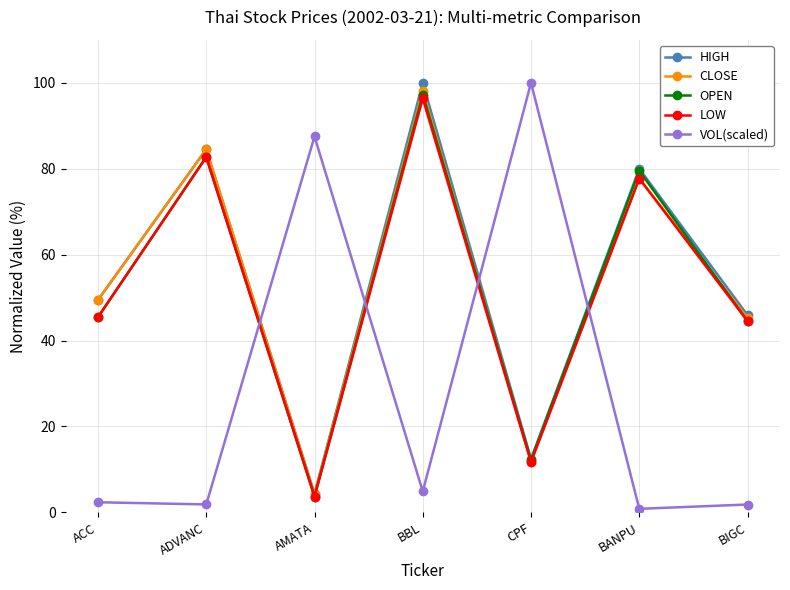

How many interior local valleys does the OPEN series have?

2